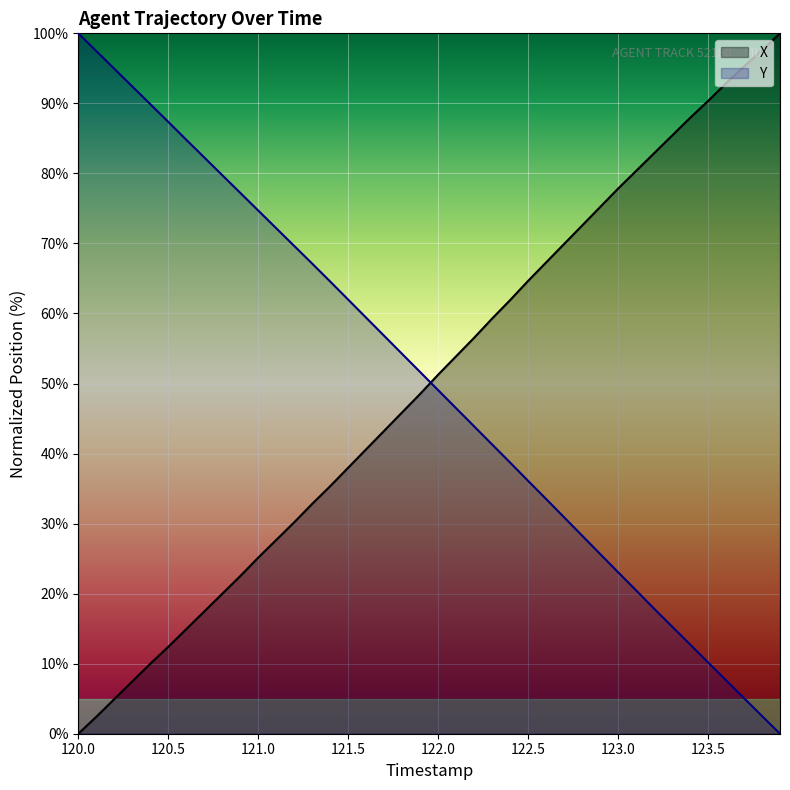

What is the difference between the maximum and minimum values in the X series?

100.0